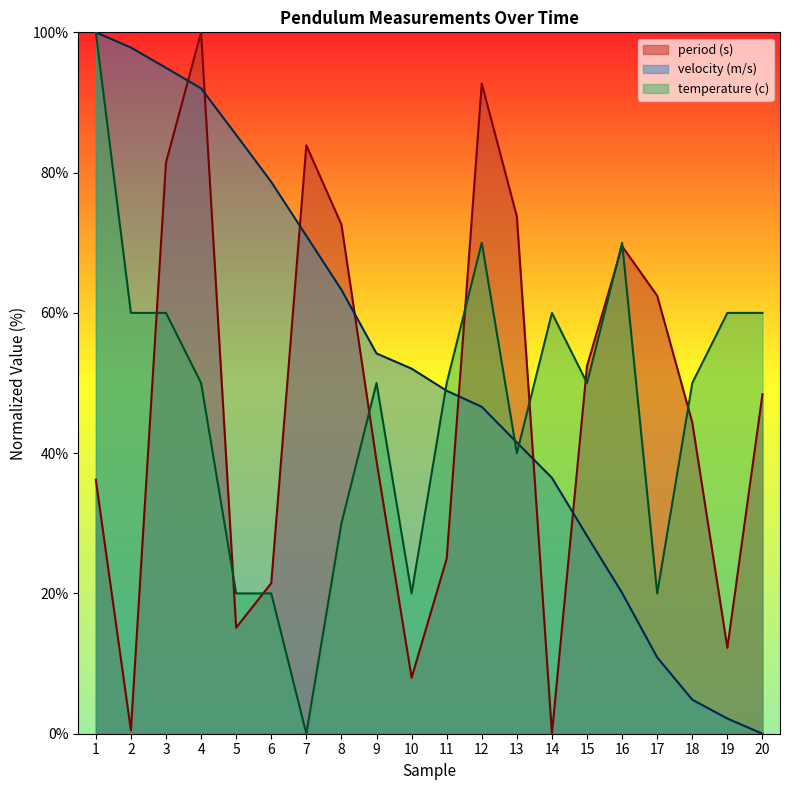

True or false: velocity (m/s) has a value of 3.0 at 19.

False